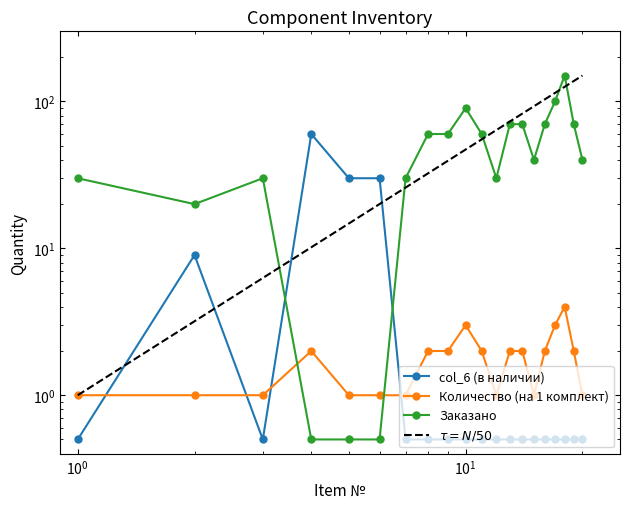

Which series has the widest spread of values?

Заказано